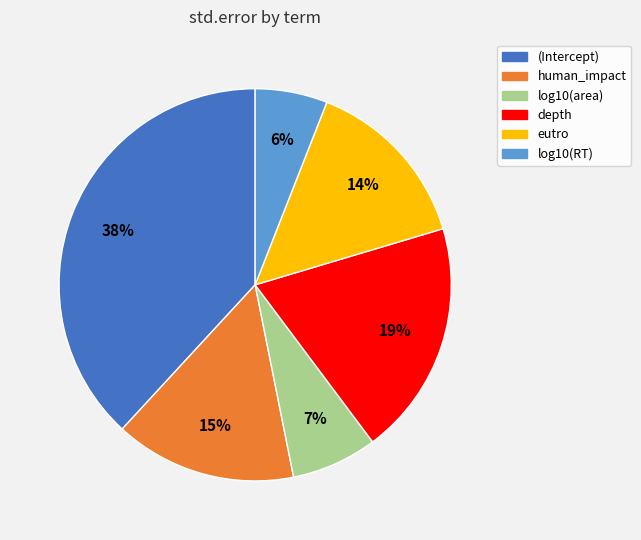

True or false: eutro accounts for 14% of the total.

True